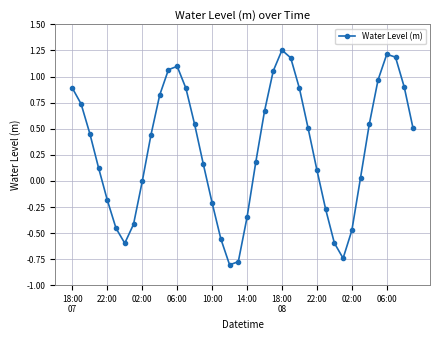

What is the difference between the maximum and minimum values?

2.1